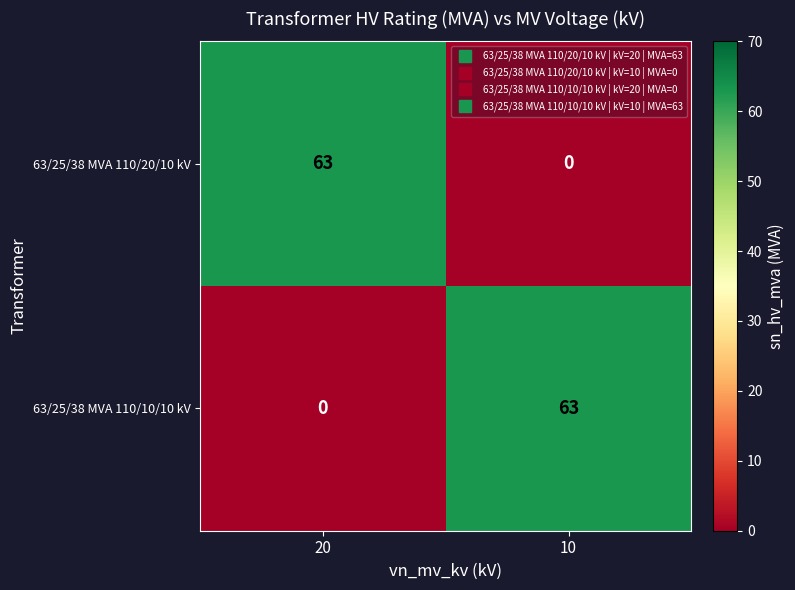

Is the value of 63/25/38 MVA 110/10/10 kV at 10 greater than the value of 63/25/38 MVA 110/20/10 kV at 10?

Yes